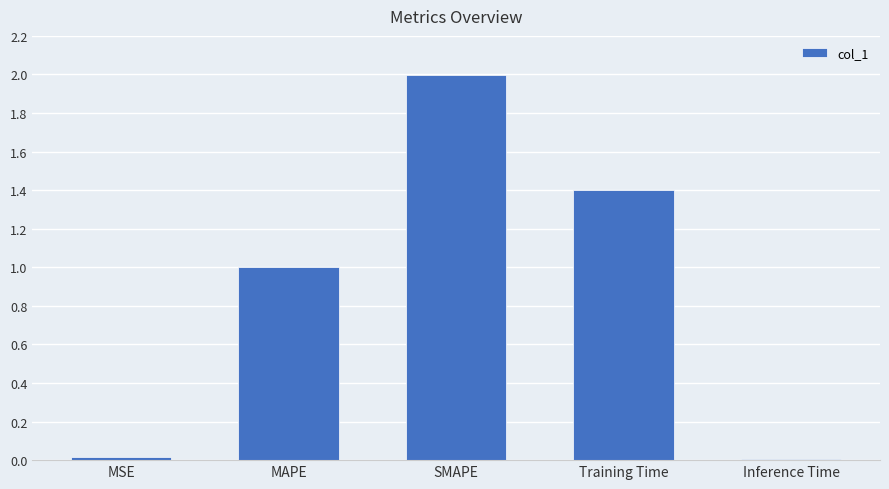

What is the average value?

0.9